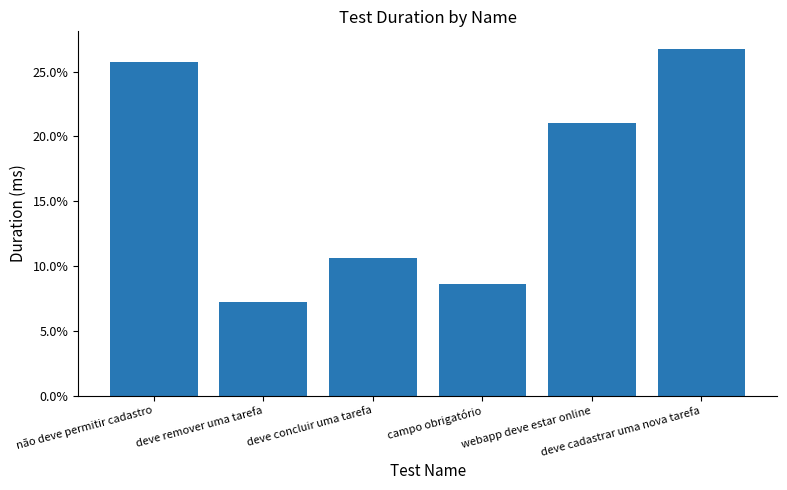

What is the label of the 5th bar from the right?

deve remover uma tarefa